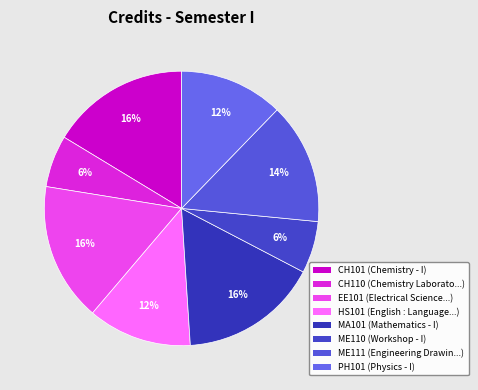

Is there a majority slice in this chart?

No